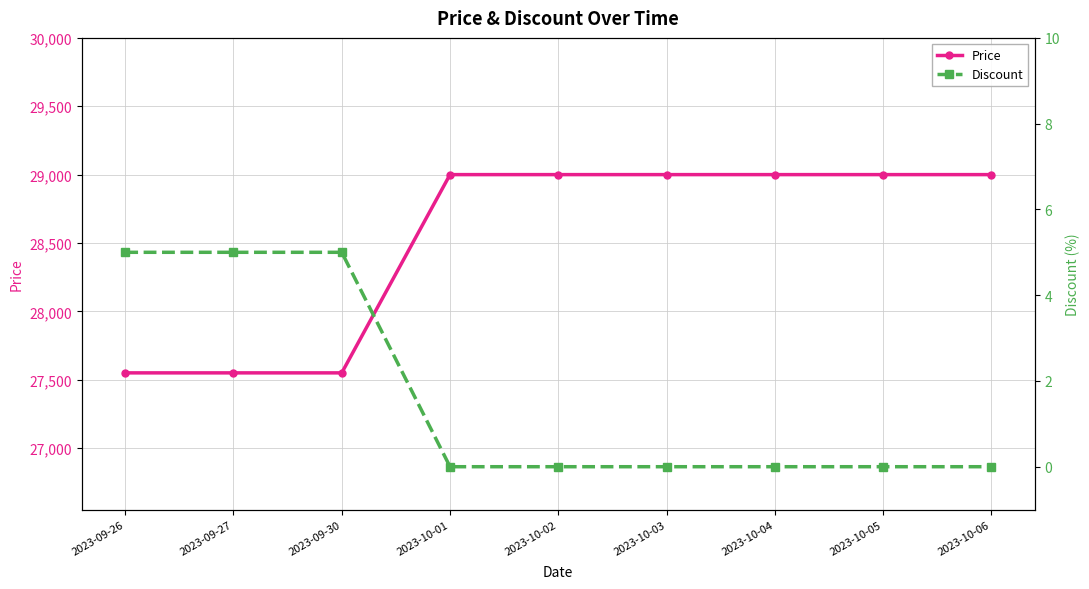

Reading left to right, list all the values displayed in this chart.

Price: 27550	27550	27550	29000	29000	29000	29000	29000	29000
Discount: 5	5	5	0	0	0	0	0	0